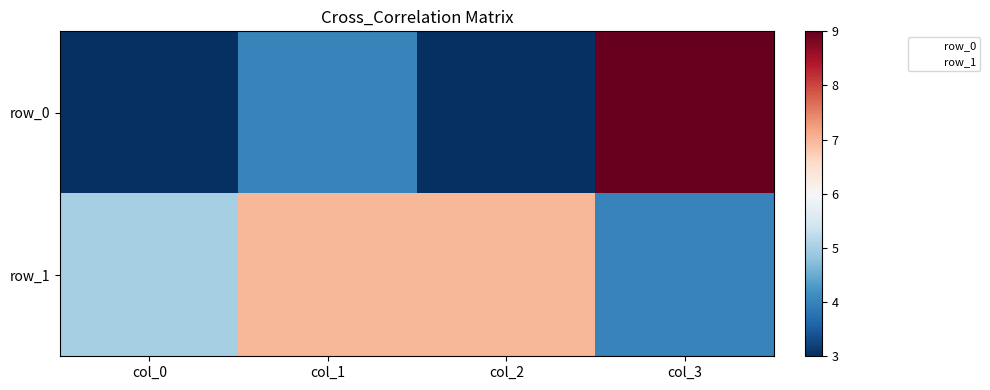

Which series has the largest total across all categories?

row_1